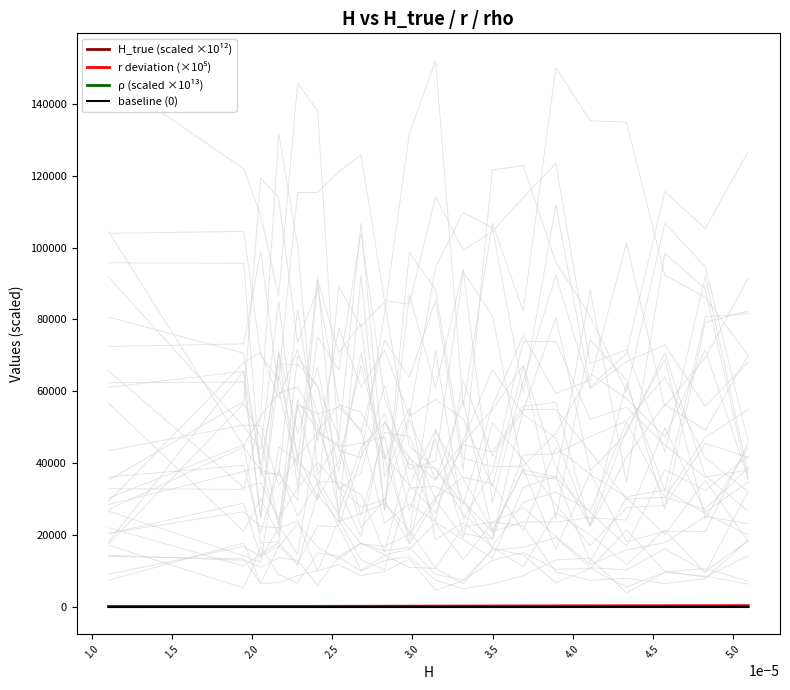

How many series are shown in this chart?

4